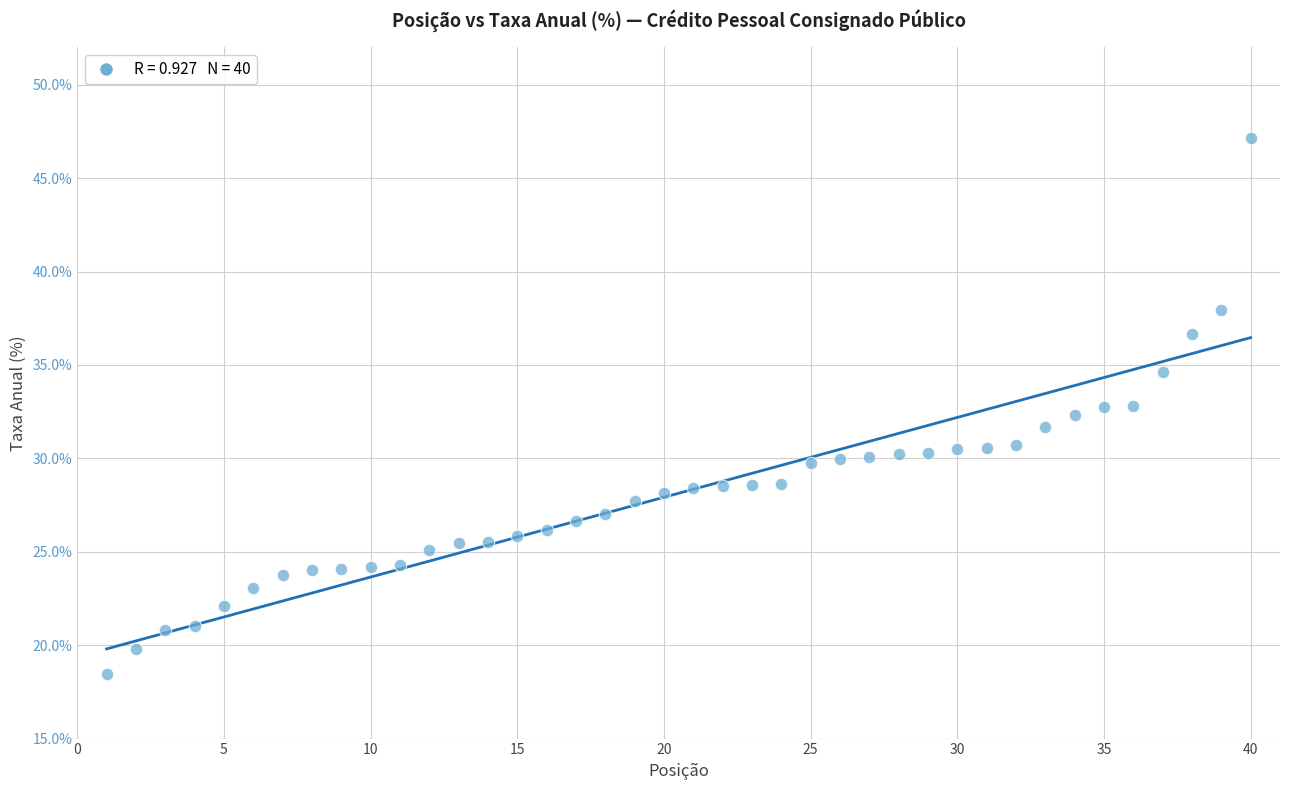

What is the range of Y values (max minus min)?

28.7